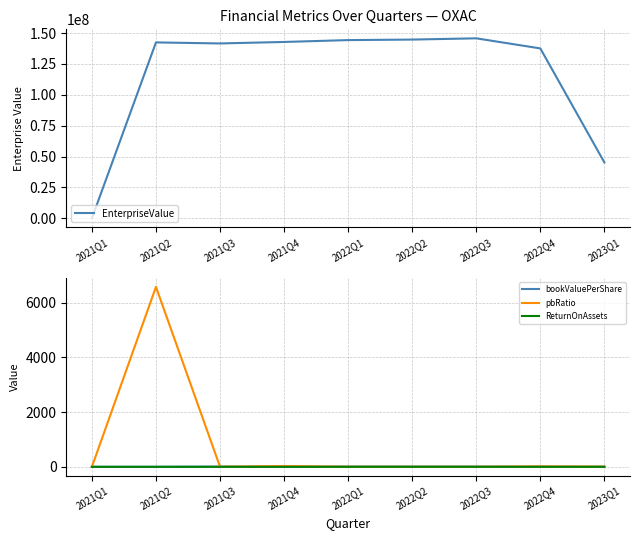

True or false: ReturnOnAssets has more than 1 interior local peaks.

True